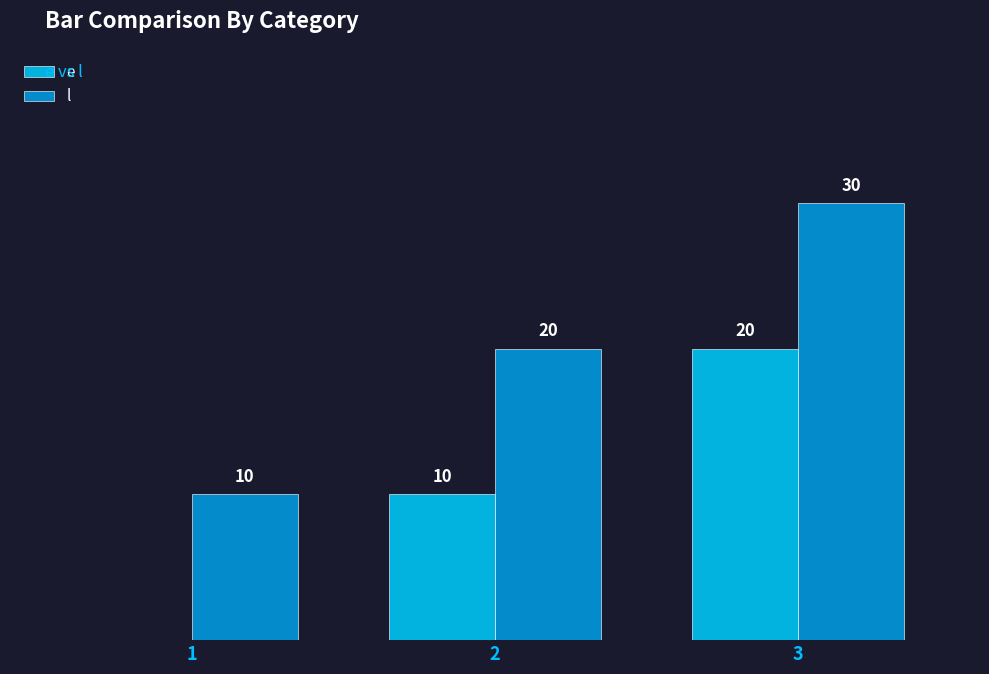

Is the value of l at 3 greater than the value of e at 3?

Yes